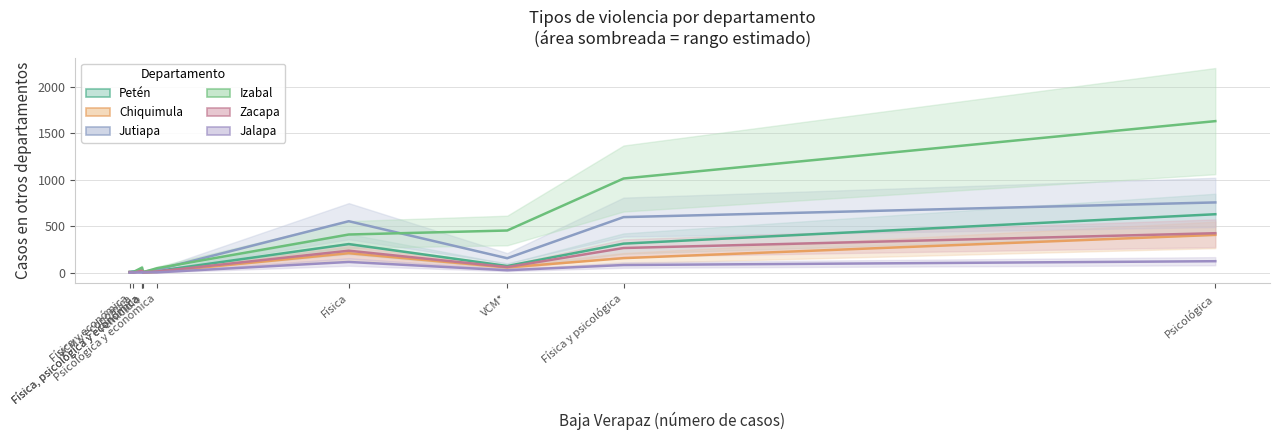

What value does the Izabal series have at Otros tipos?

56